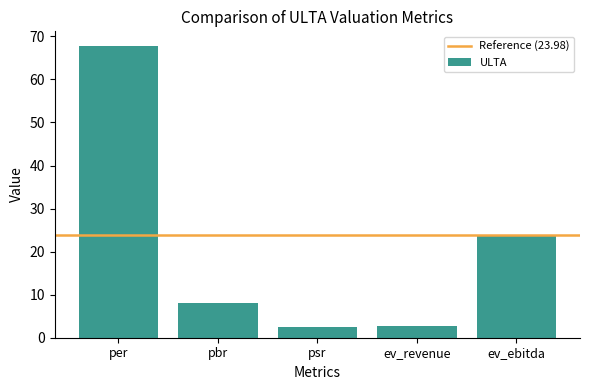

What is the label of the 2nd bar from the right?

ev_revenue